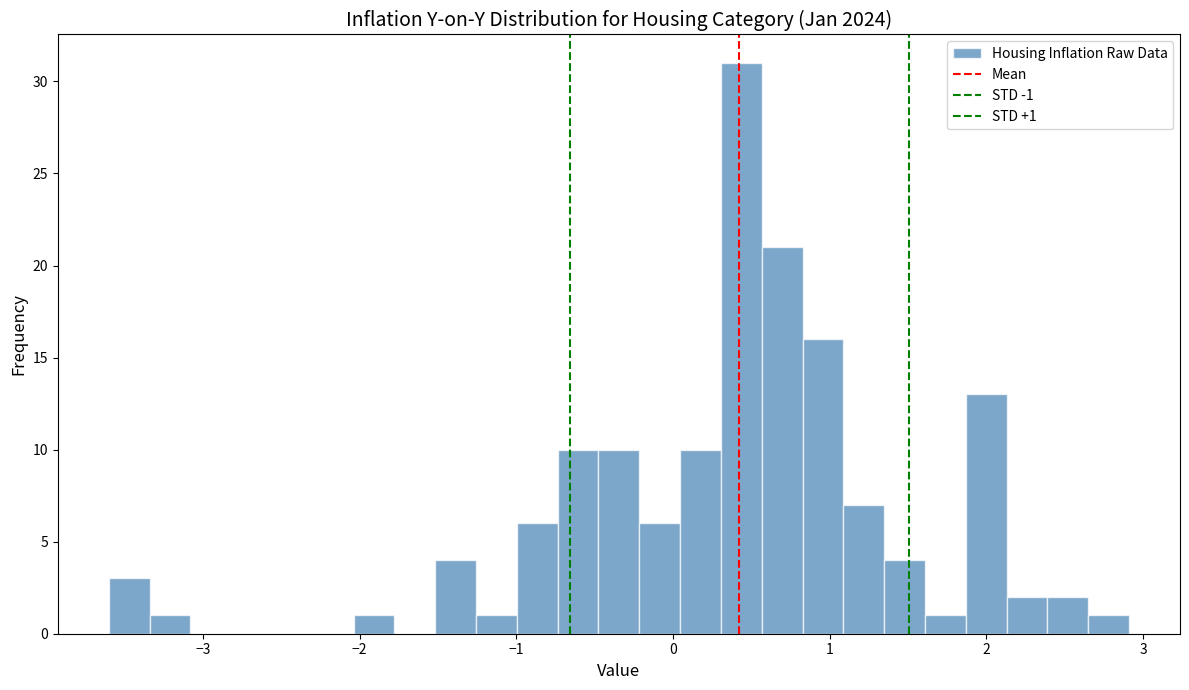

Read against the x-axis, roughly where is the centre of the tallest bar?

0.4